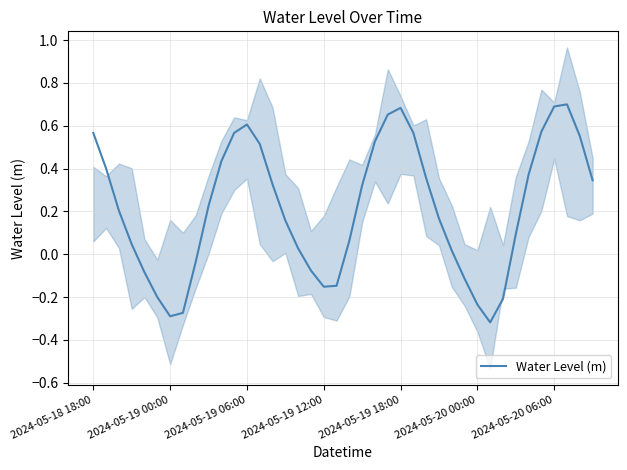

Where does the Water Level (m) series first go above 0?

2024-05-18 18:00